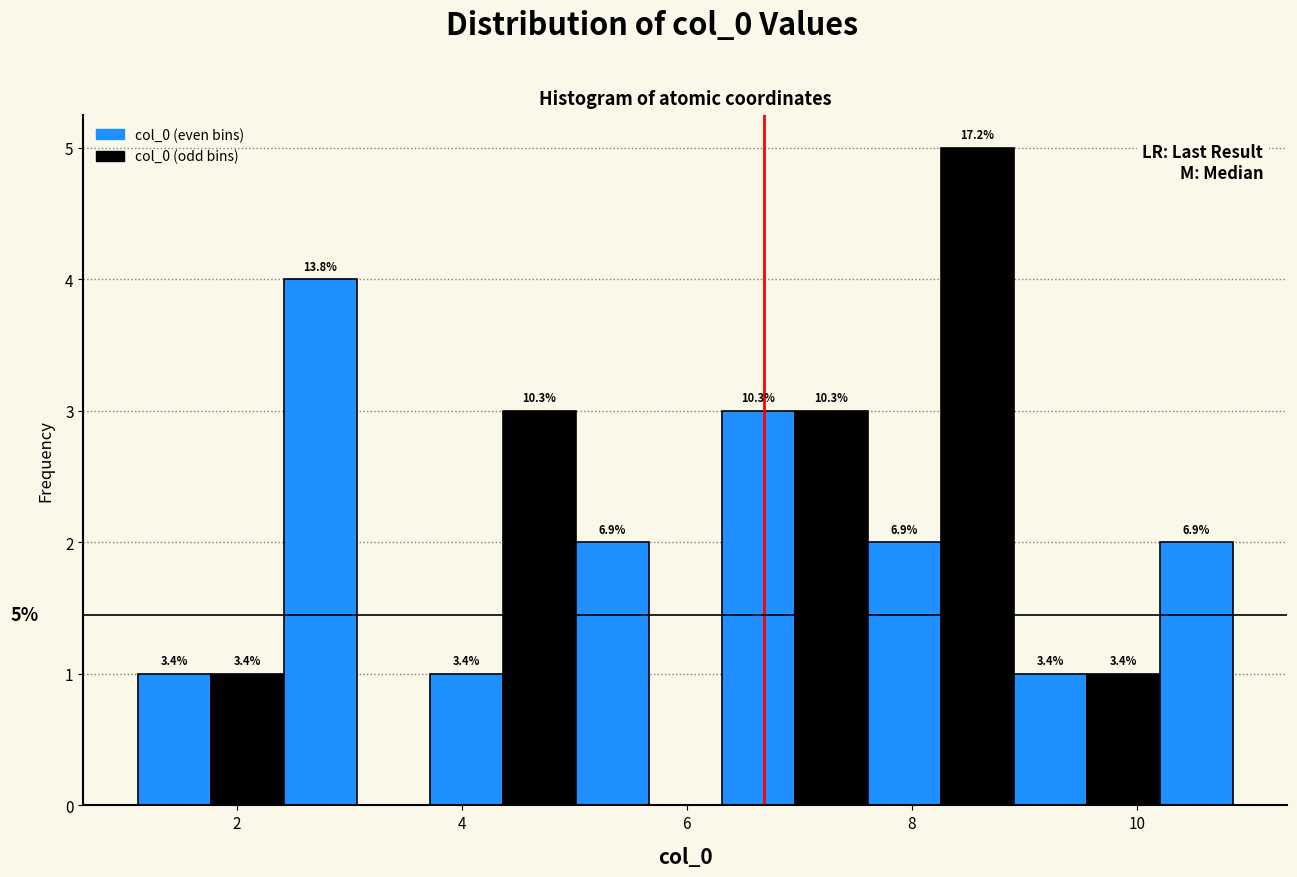

Around what value on the x-axis is the tallest bar? Give the approximate position of its centre, as read against the axis.

8.6